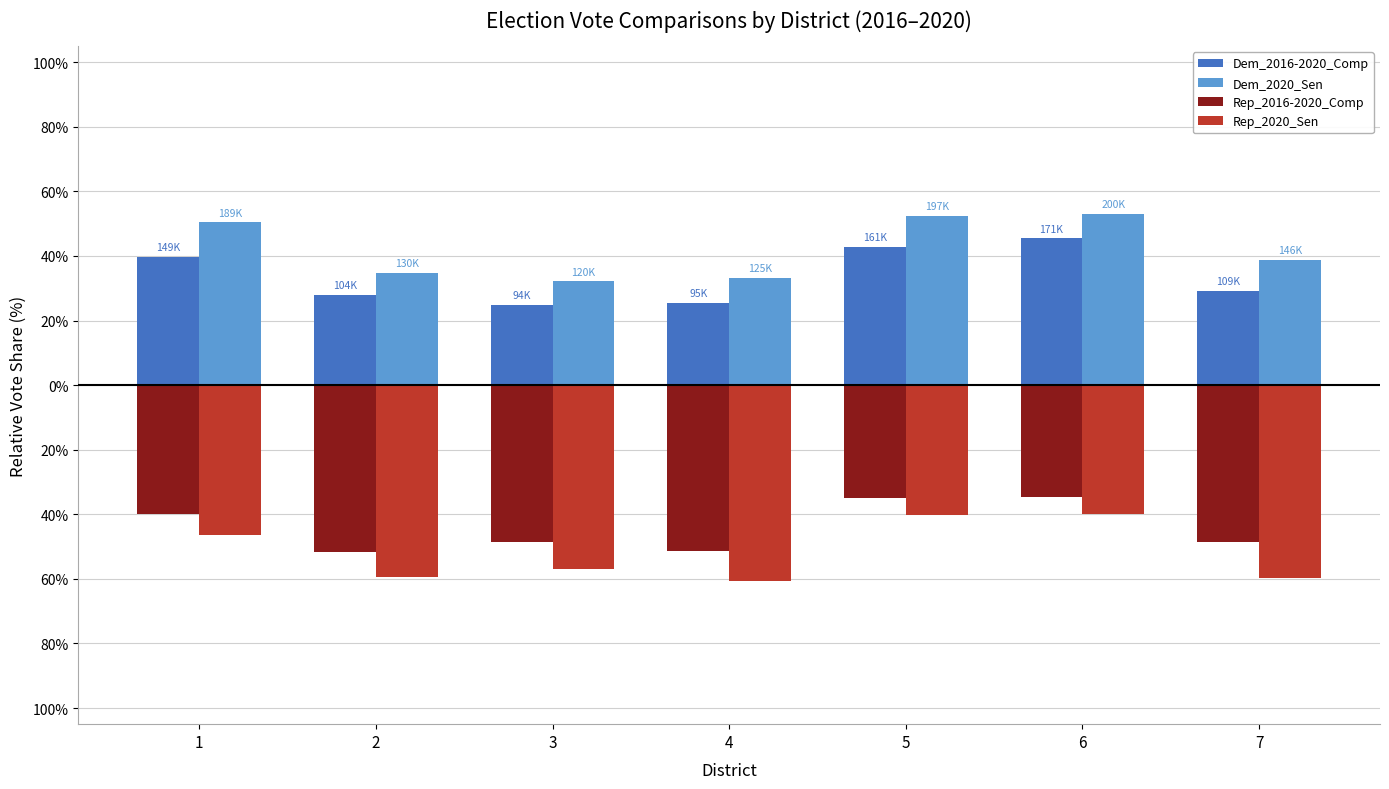

Does the chart contain stacked bars?

No